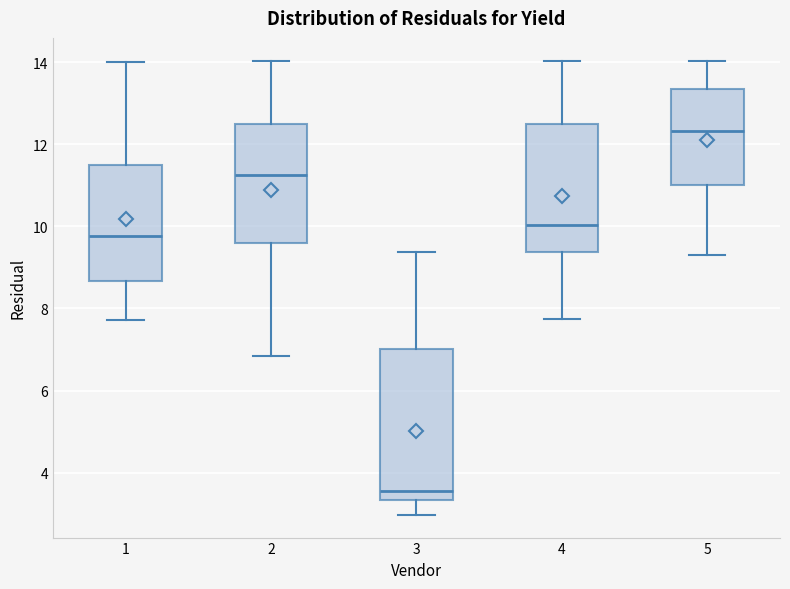

Comparing the boxes themselves (not the whiskers), which one is the tallest?

3